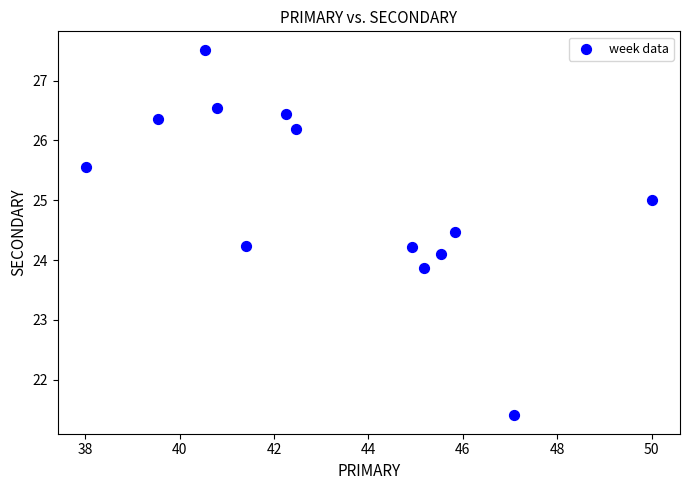

What is the range of X values (max minus min)?

12.0